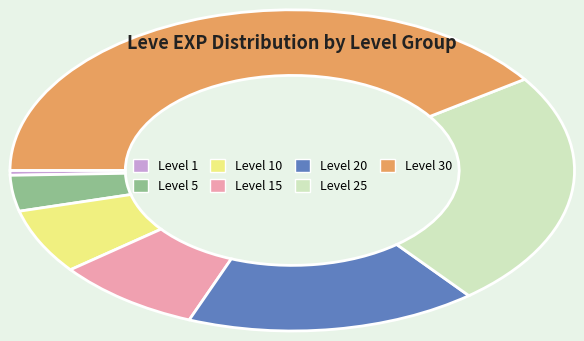

Is there a majority slice in this chart?

No